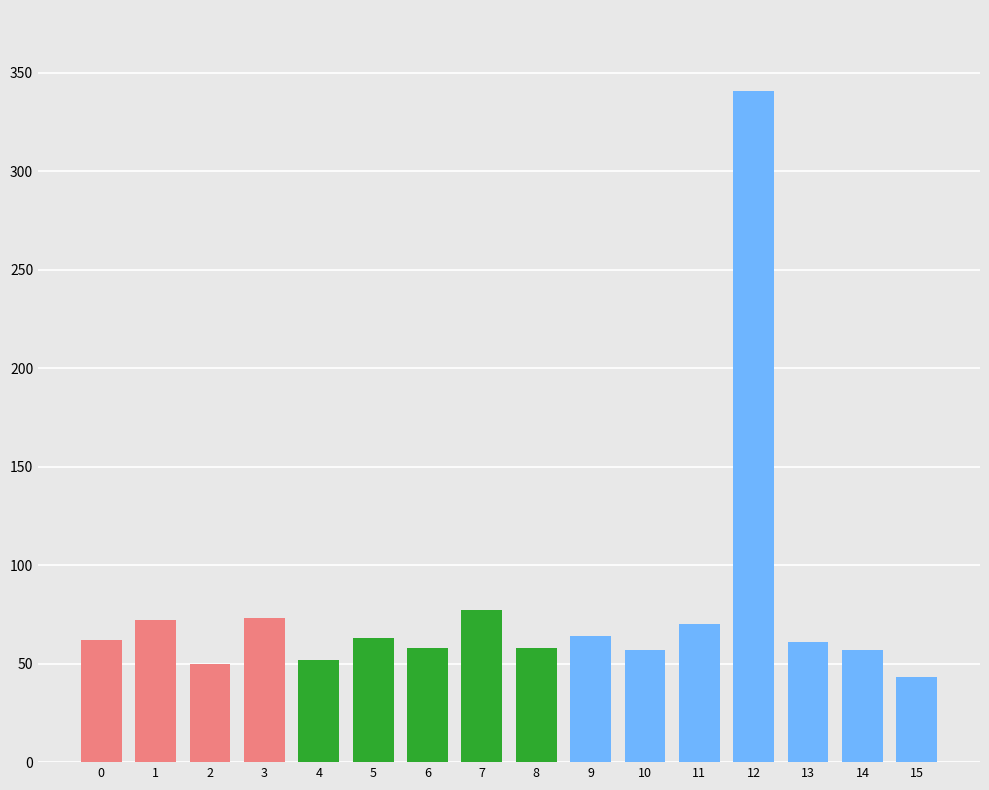

How many bars are there in total?

16